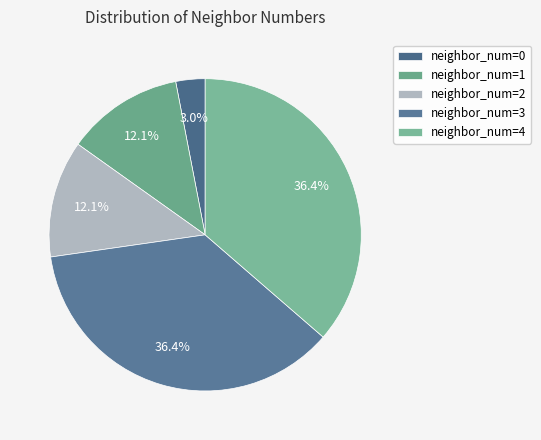

How many segments does this pie chart have?

5